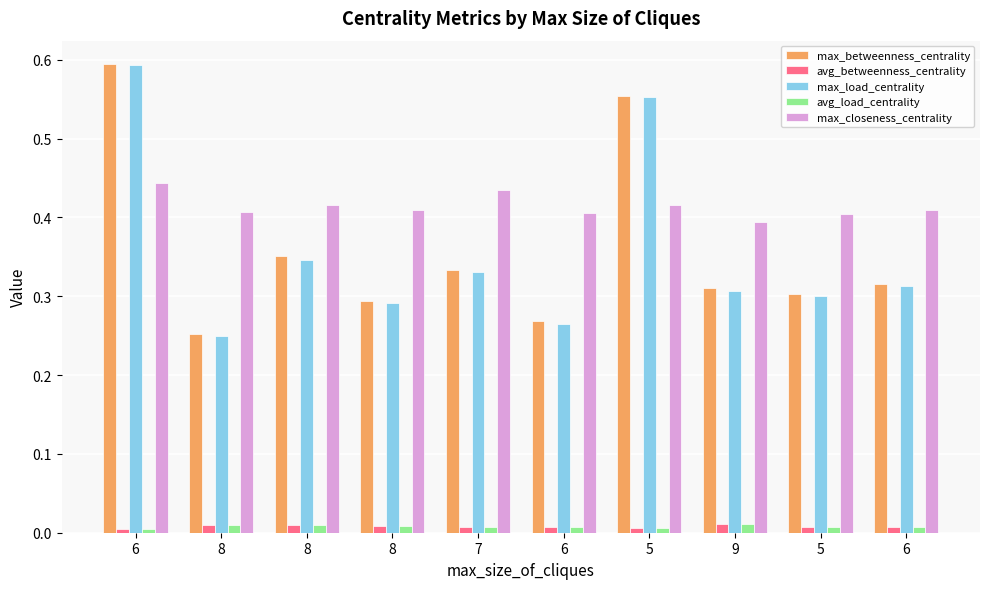

What are all the series names shown in the legend?

max_betweenness_centrality, avg_betweenness_centrality, max_load_centrality, avg_load_centrality, max_closeness_centrality